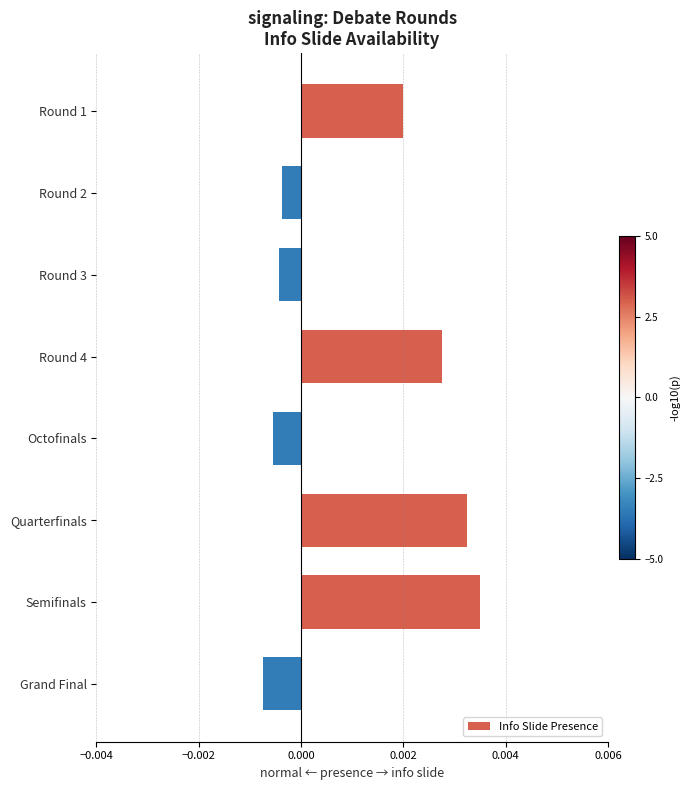

What position from the bottom is Round 3?

6